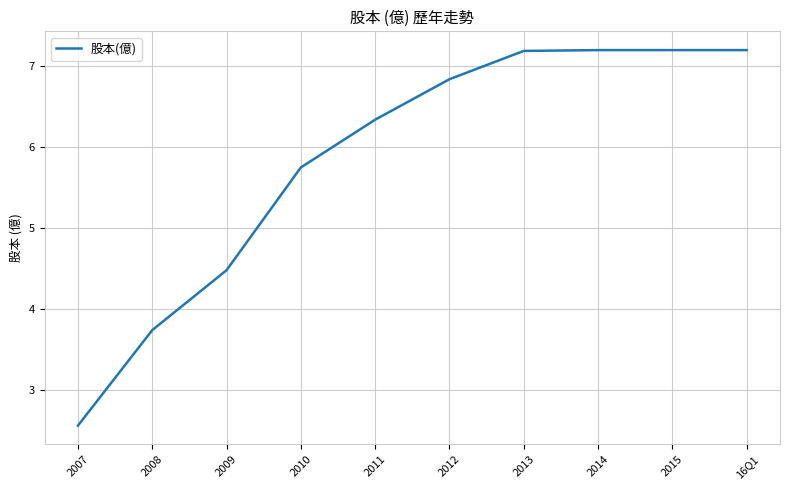

How many lines are shown in the chart?

1